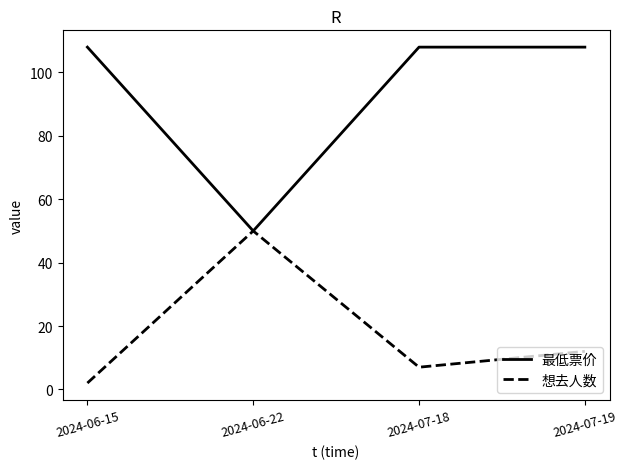

The value of 最低票价 at 2024-06-15 is 108. True or false?

True